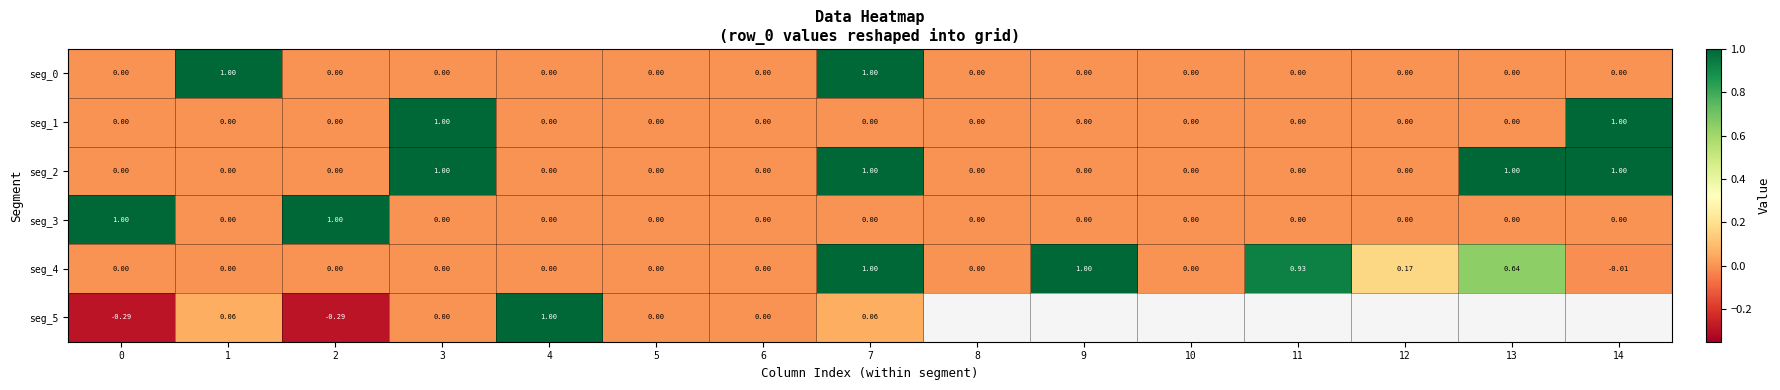

What is the difference between the seg_3 values at 5 and 0?

1.0